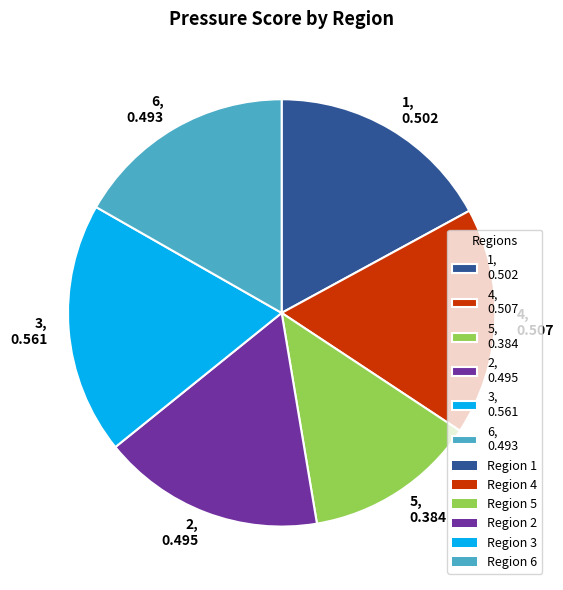

Which has a higher value, 3, 0.561 or 4, 0.507?

3, 0.561